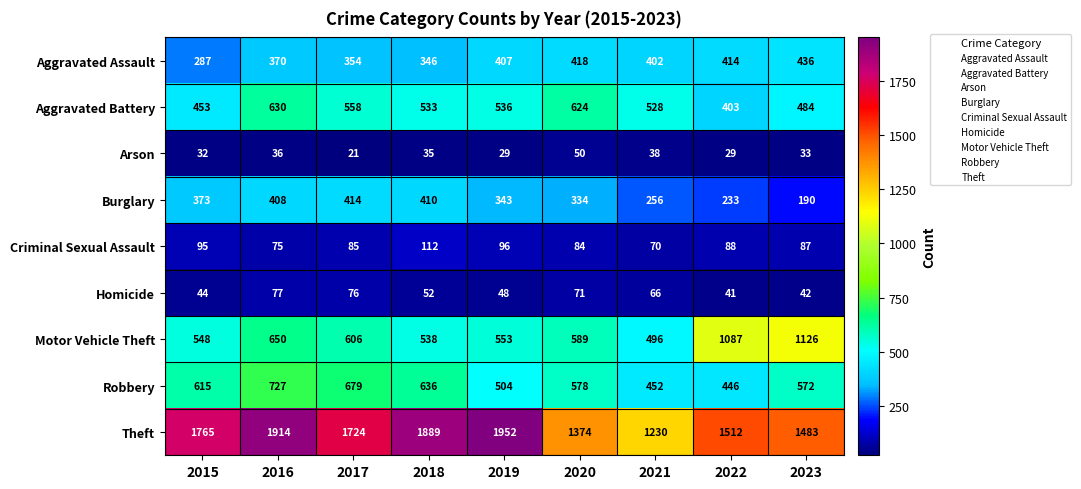

What is the maximum value for Aggravated Battery?

630